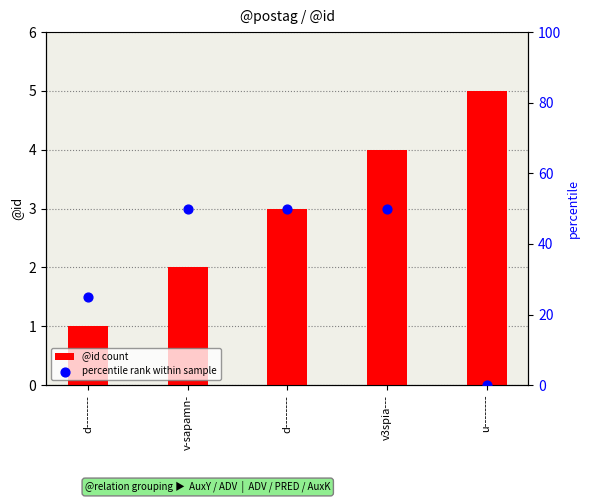

What is the total value across all series at d--------?

26